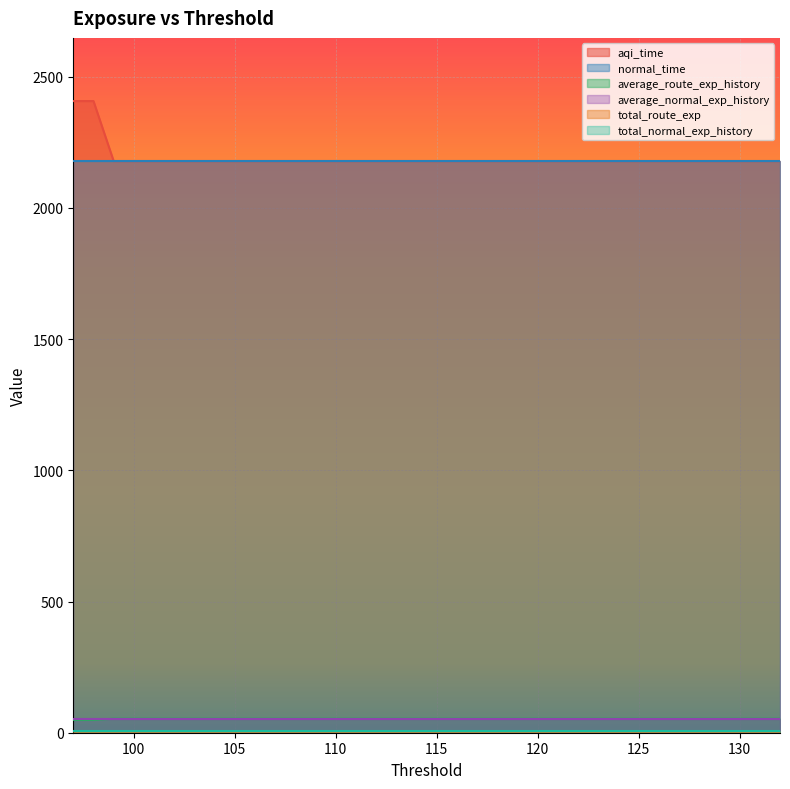

Which series has the largest total across all categories?

aqi_time